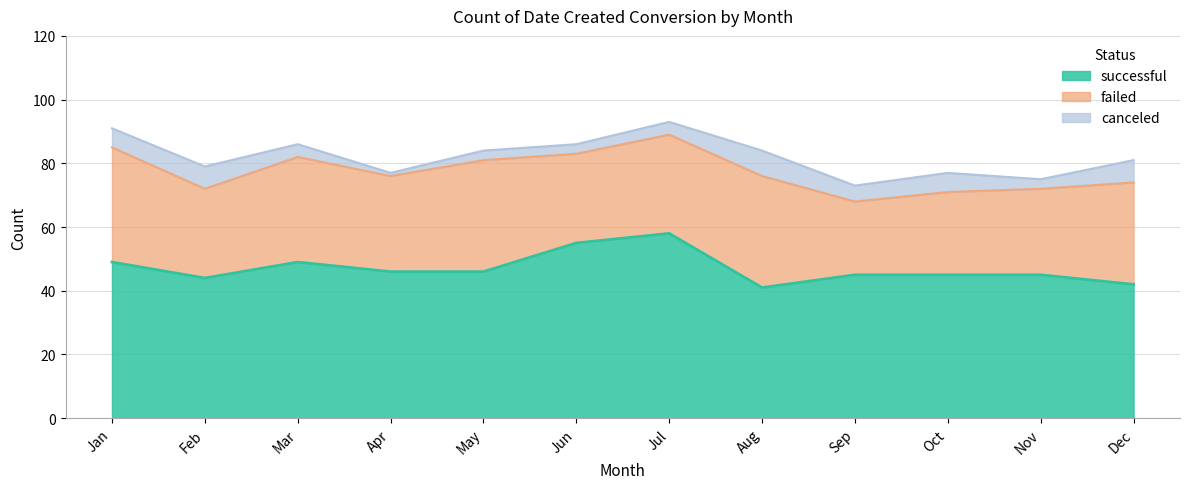

What is the value of the canceled point at the 7th from the left?

4